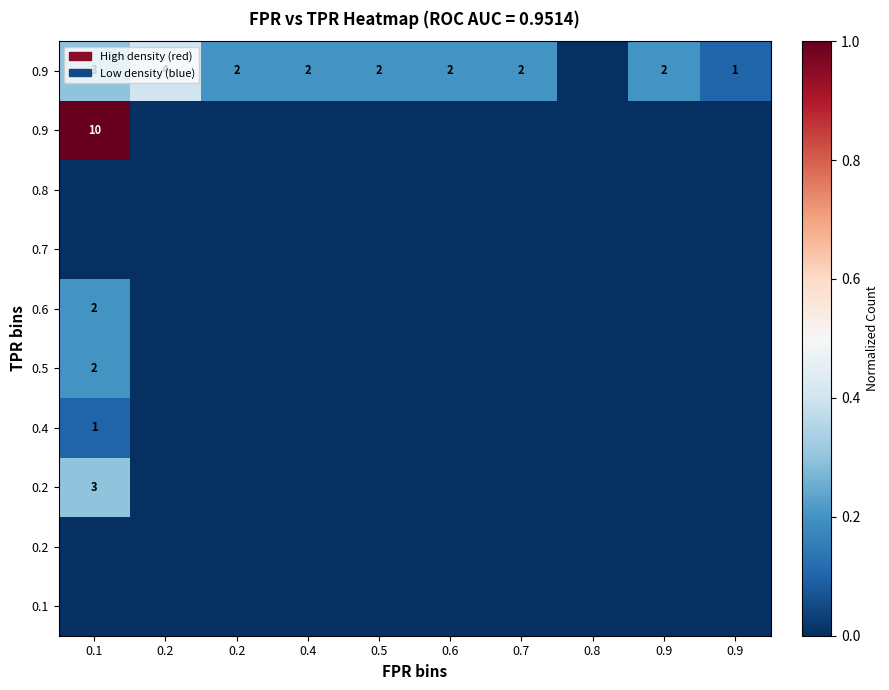

What is the spread (max minus min) of values at 0.2?

0.4